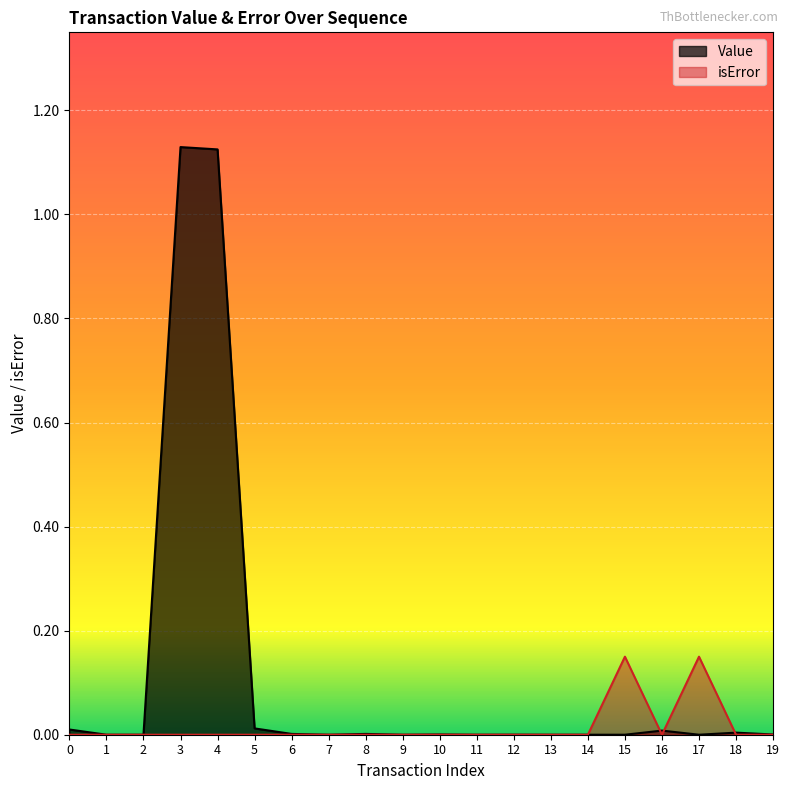

At which category is the sum across all series the highest?

3